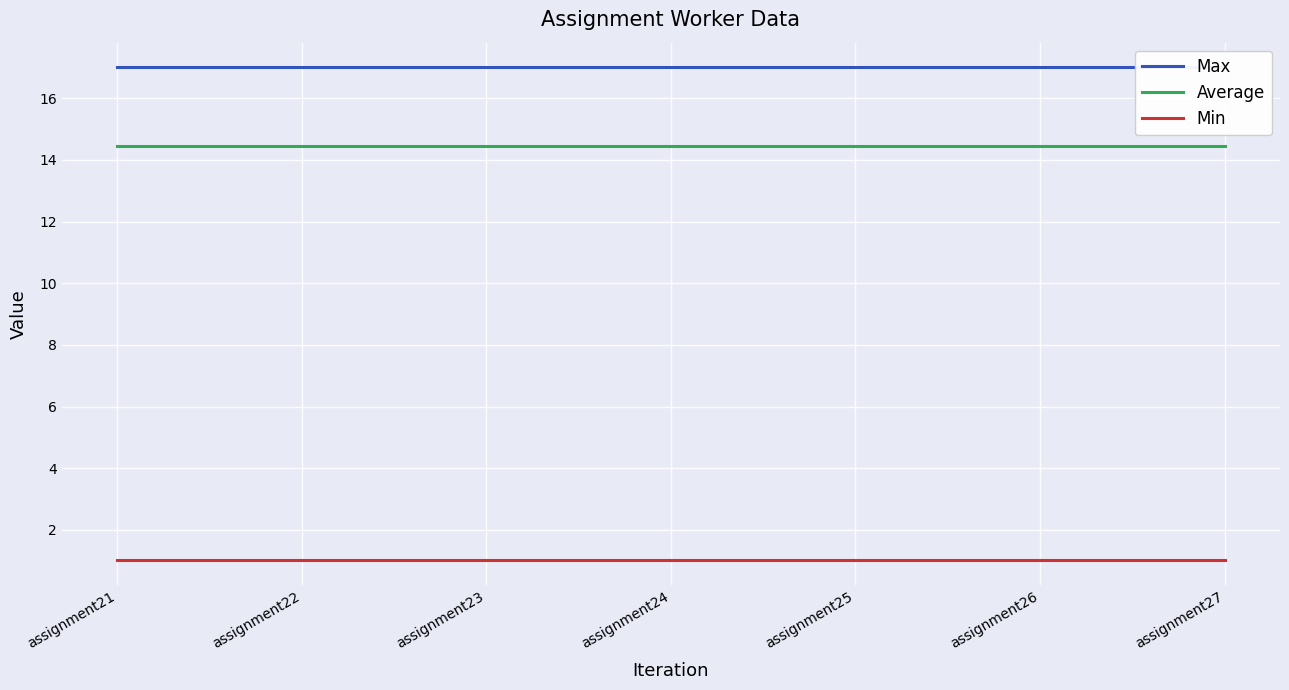

At which label does Min reach its peak?

assignment21